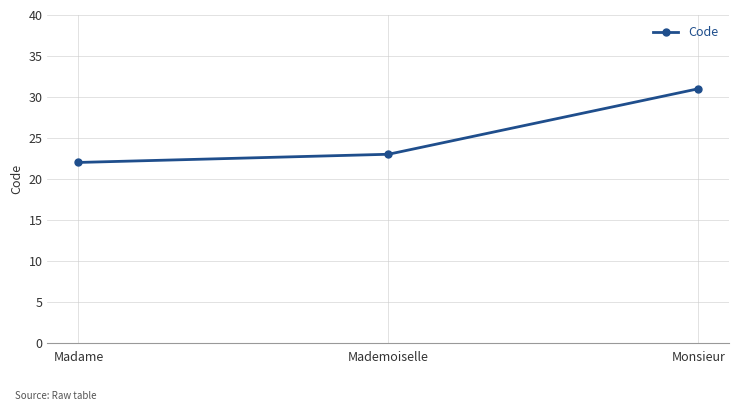

List the labels in order of value, largest first.

Monsieur, Mademoiselle, Madame